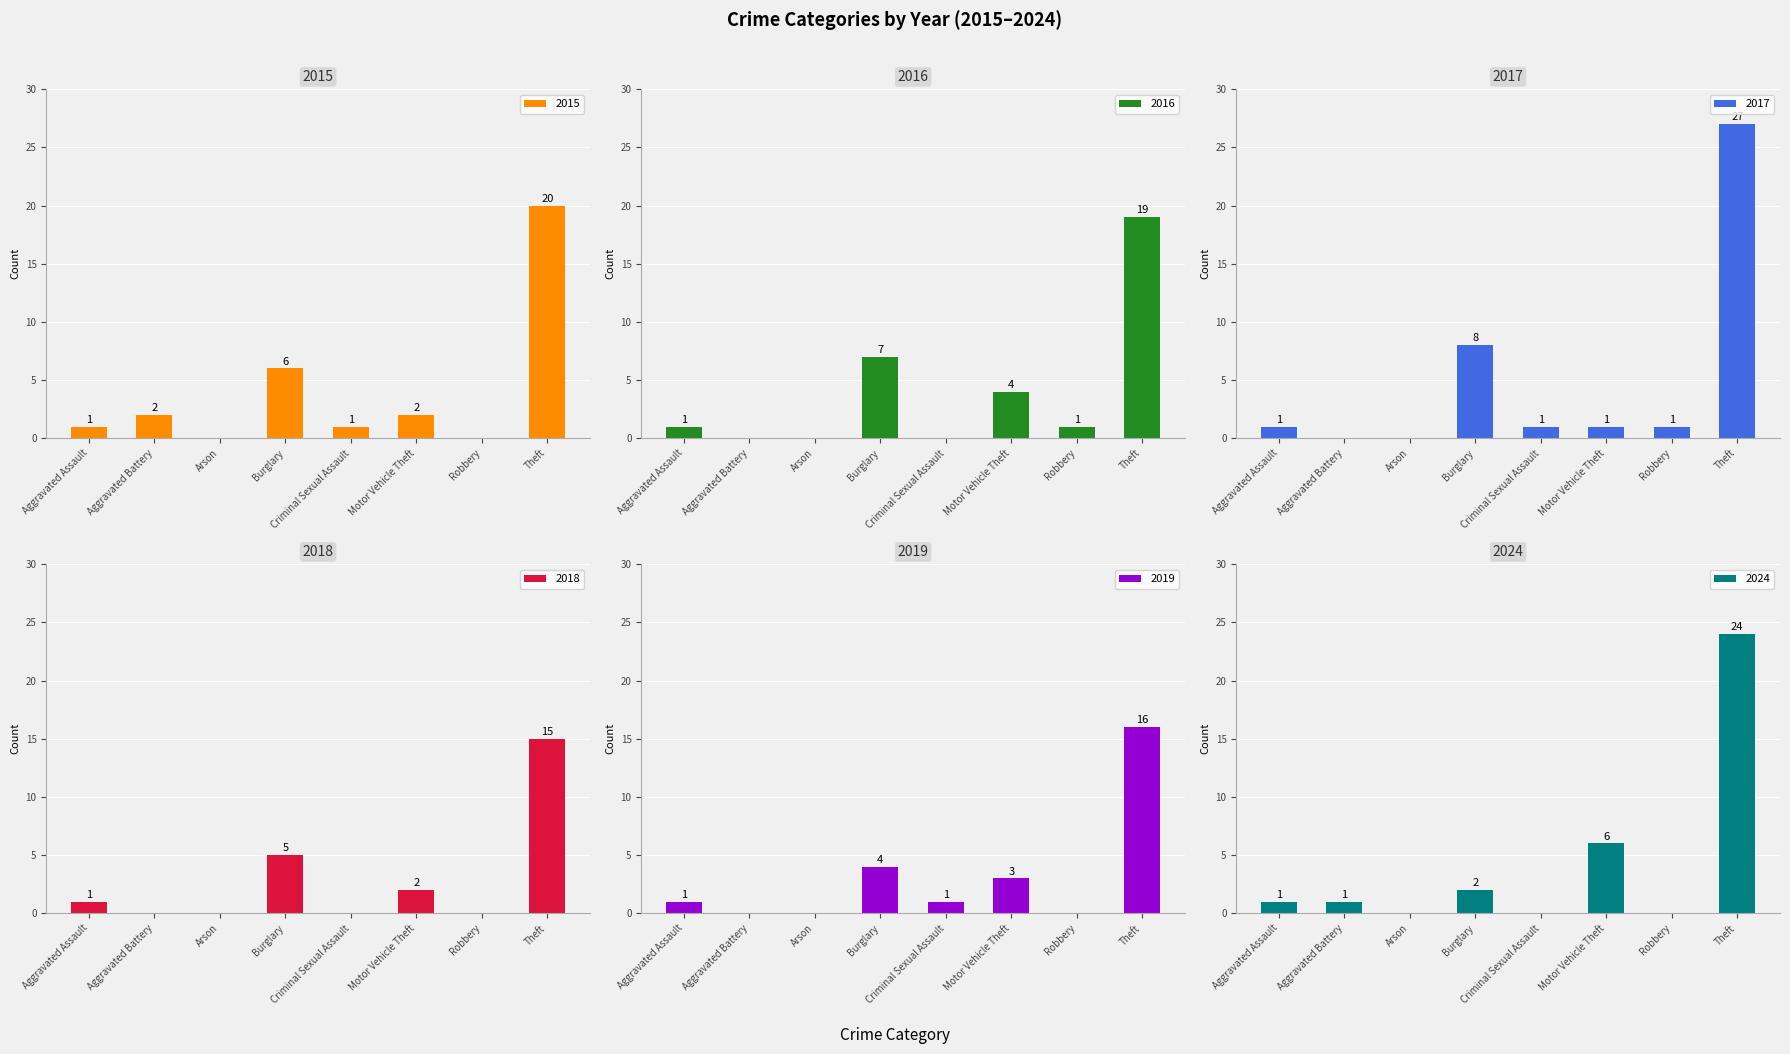

Is it true that 2019 equals 11 at Theft?

False